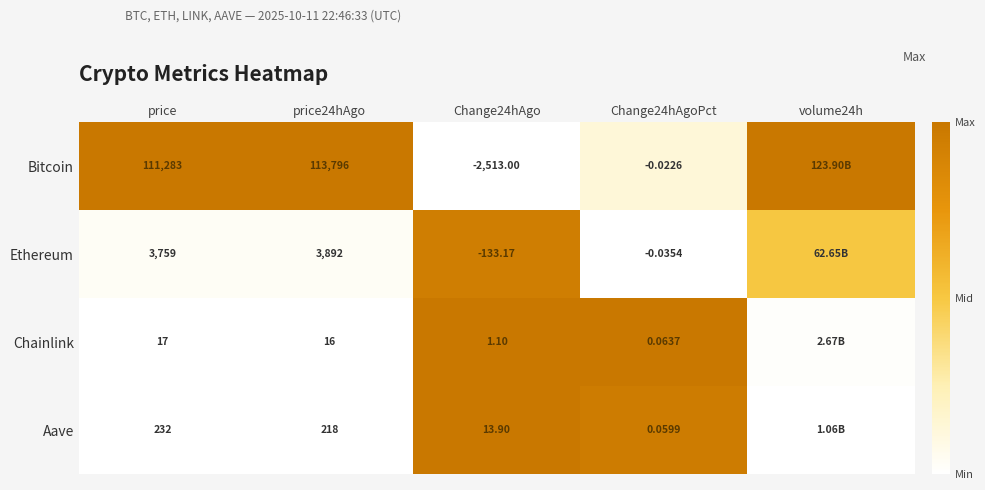

Is it true that Ethereum equals -0.5 at Change24hAgoPct?

False